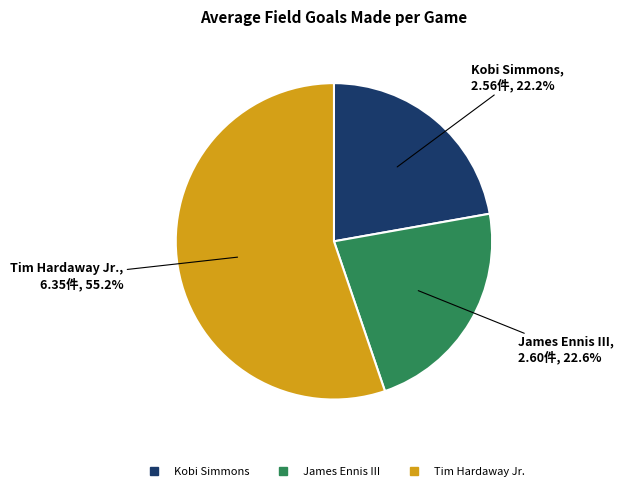

Combined, what portion of the pie is Tim Hardaway Jr. and Kobi Simmons?

77.4%